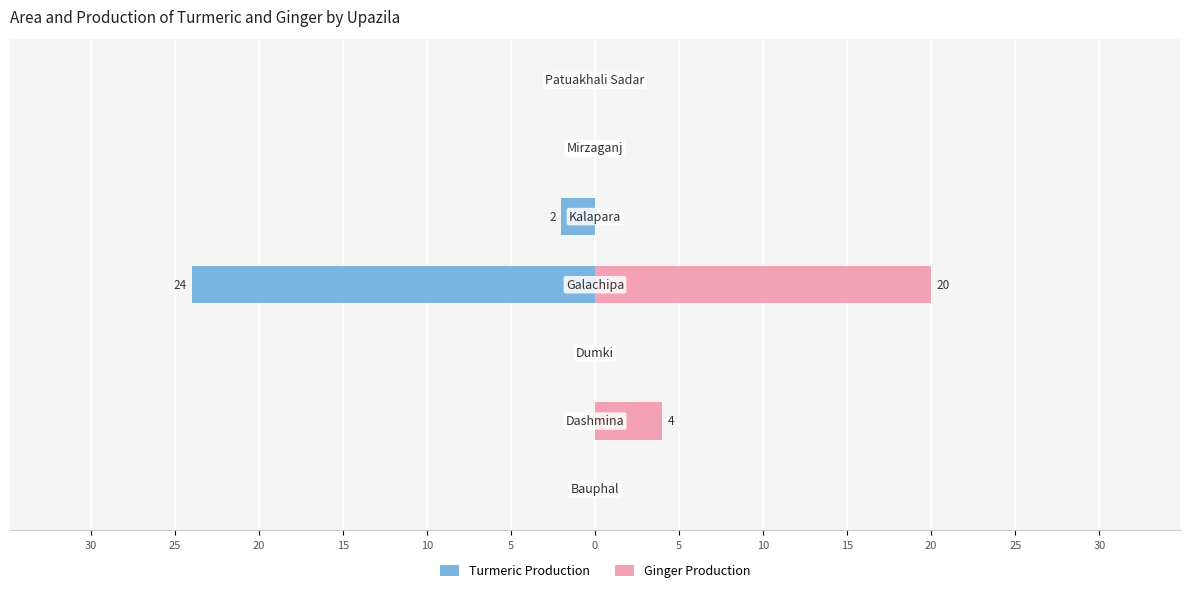

Which series changed the most between 25 and 5?

Ginger Production